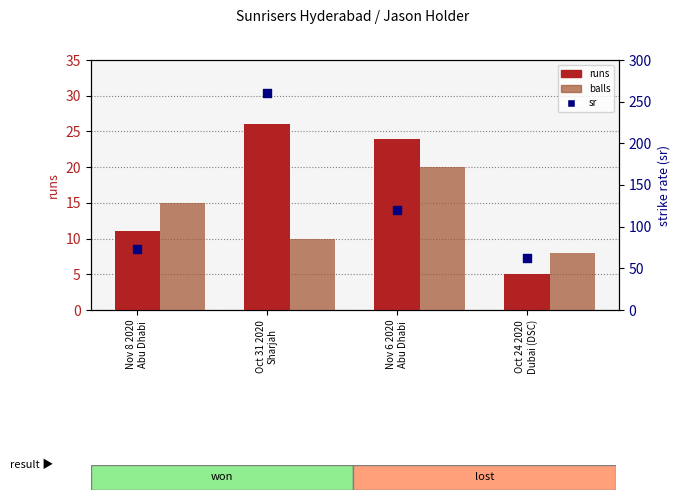

Which series contains the lowest Y value?

runs